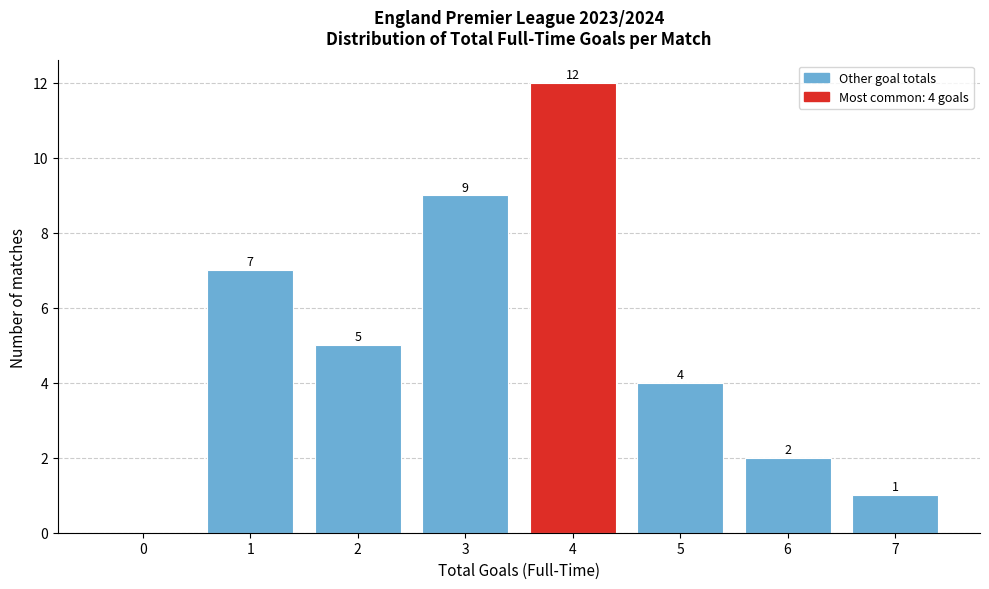

Reading left to right, what are all the values shown in this chart?

0=0	1=7	2=5	3=9	4=12	5=4	6=2	7=1